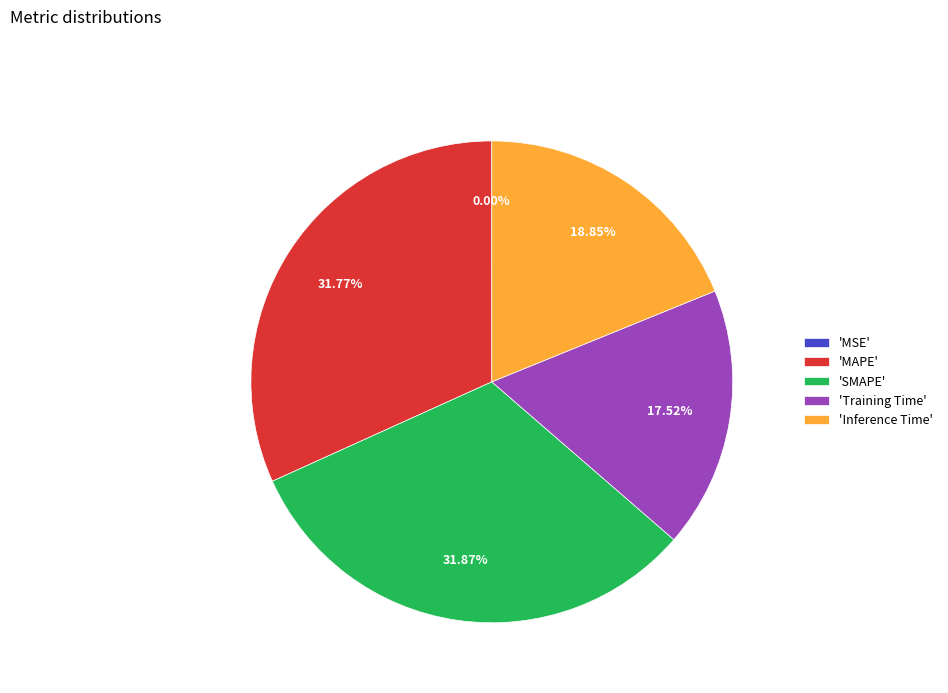

Which has a higher value, 'SMAPE' or 'Training Time'?

'SMAPE'